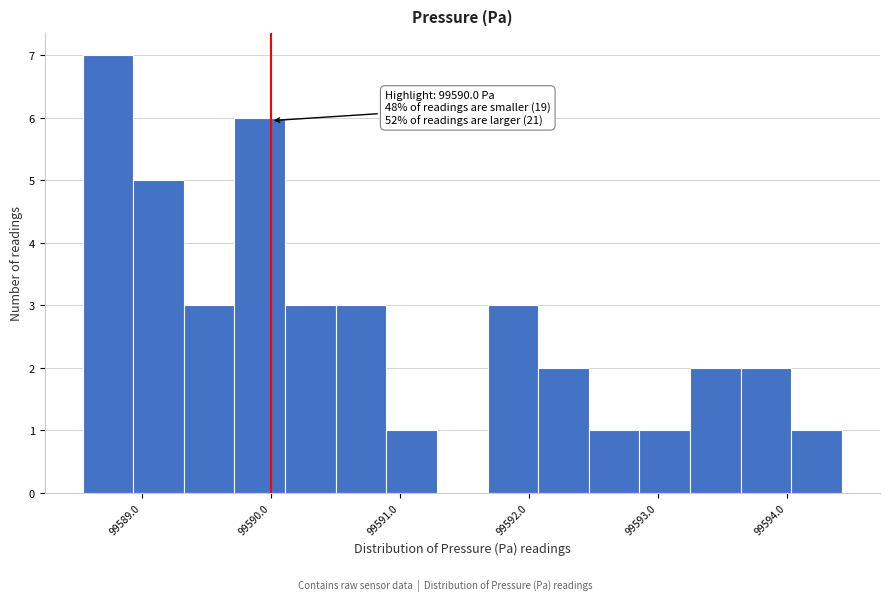

Read against the x-axis, roughly where is the centre of the tallest bar?

99588.7